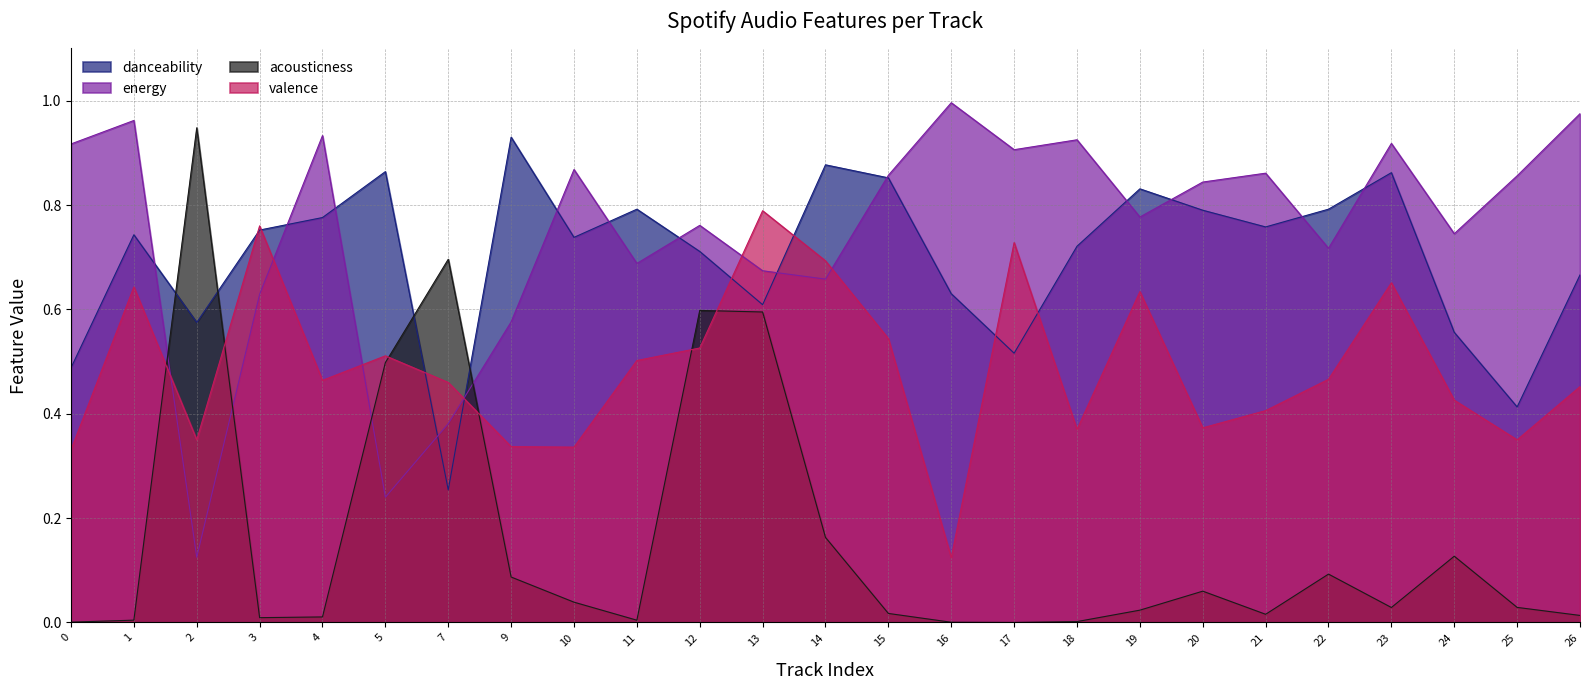

At which label is acousticness closest to 0?

17